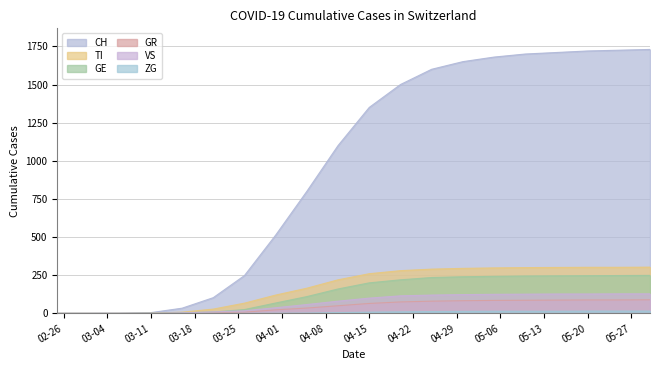

Which category has the highest value in the TI series?

2020-05-30